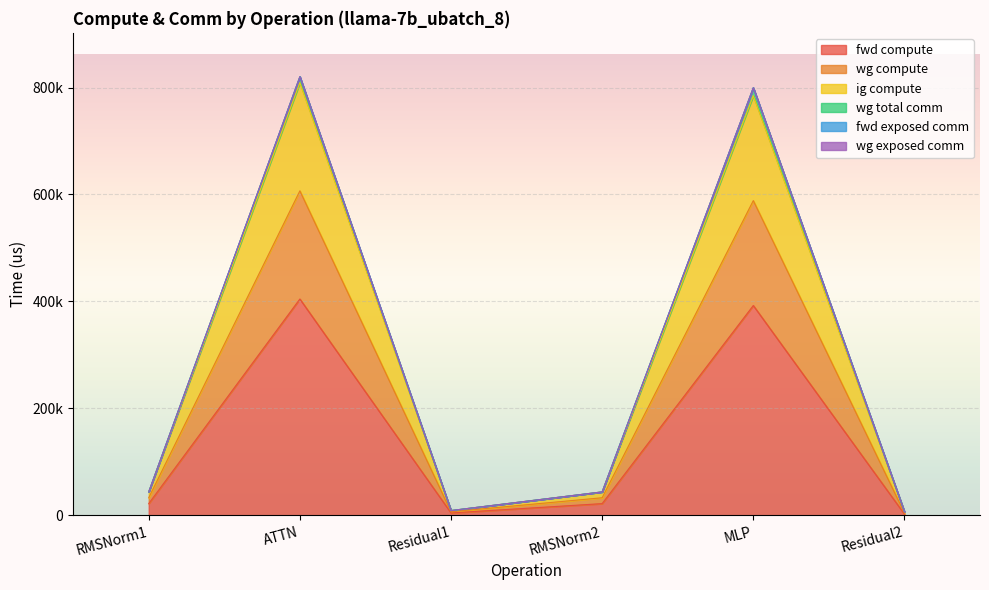

At which category does the chart reach its minimum across all series?

Residual2